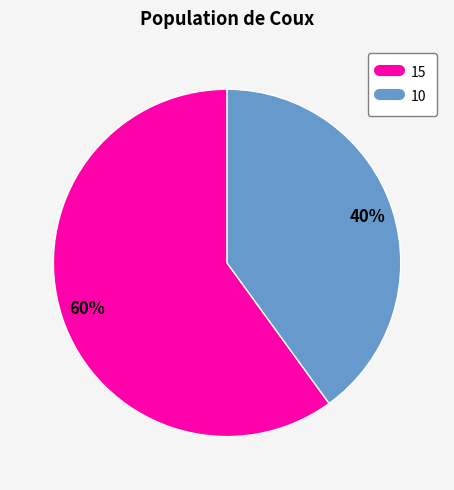

Which has a higher value, 10 or 15?

15